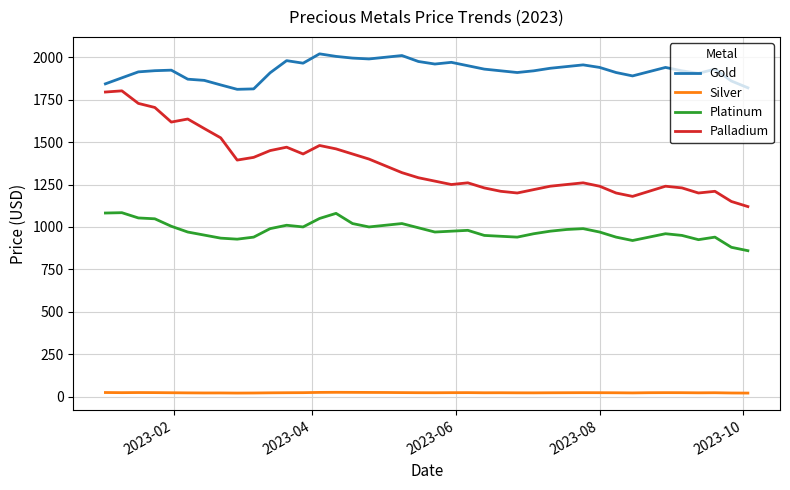

List the series in order of their overall mean, highest first.

Gold, Palladium, Platinum, Silver